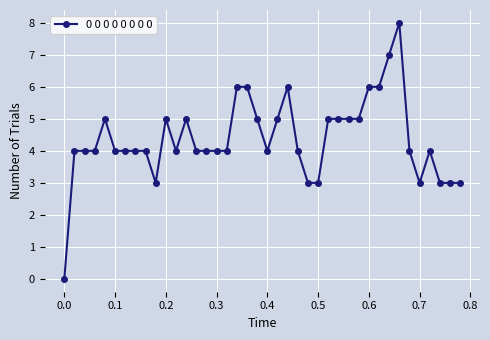

What is the average value?

4